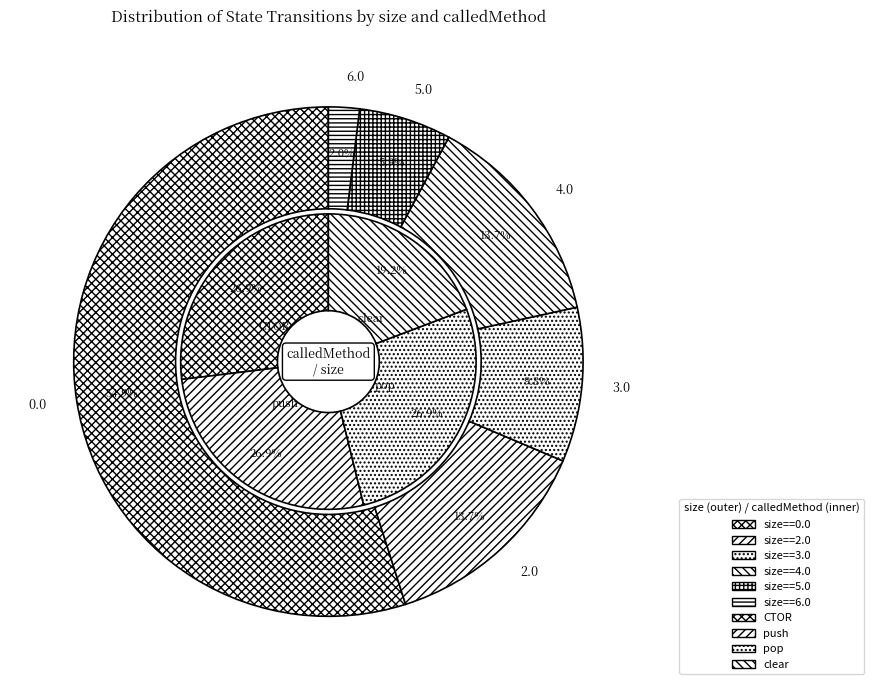

Approximately how many times larger is the value at size == "0.0" / clear (push) compared to size == "0.0" / pop?

1.4